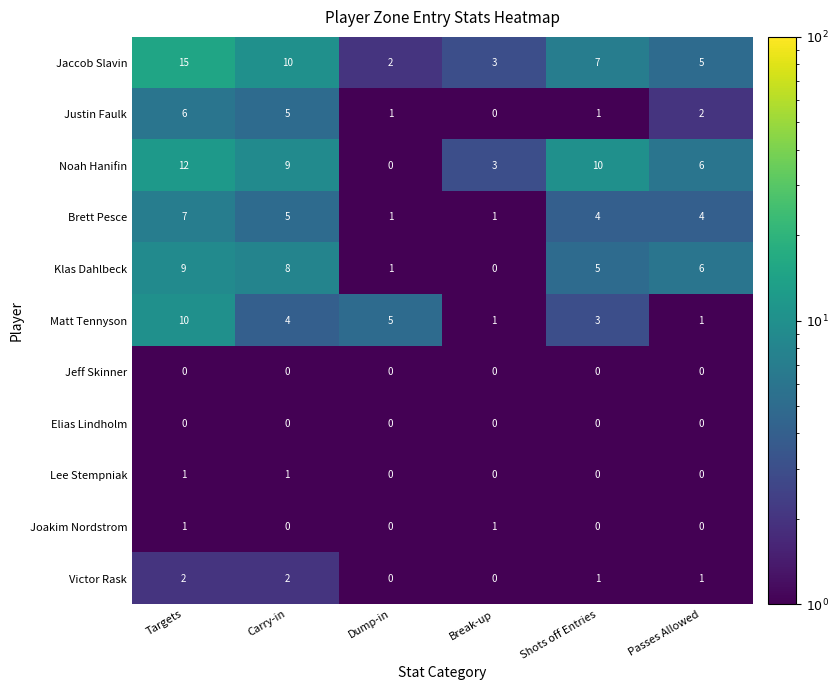

At which category does the chart reach its peak across all series?

Targets